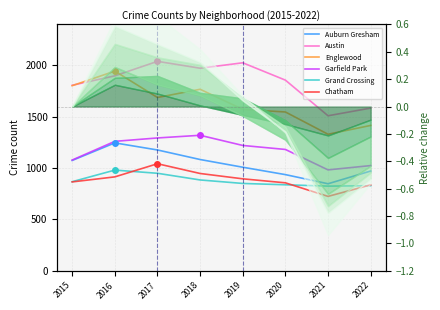

What is the minimum value shown in the chart?

725